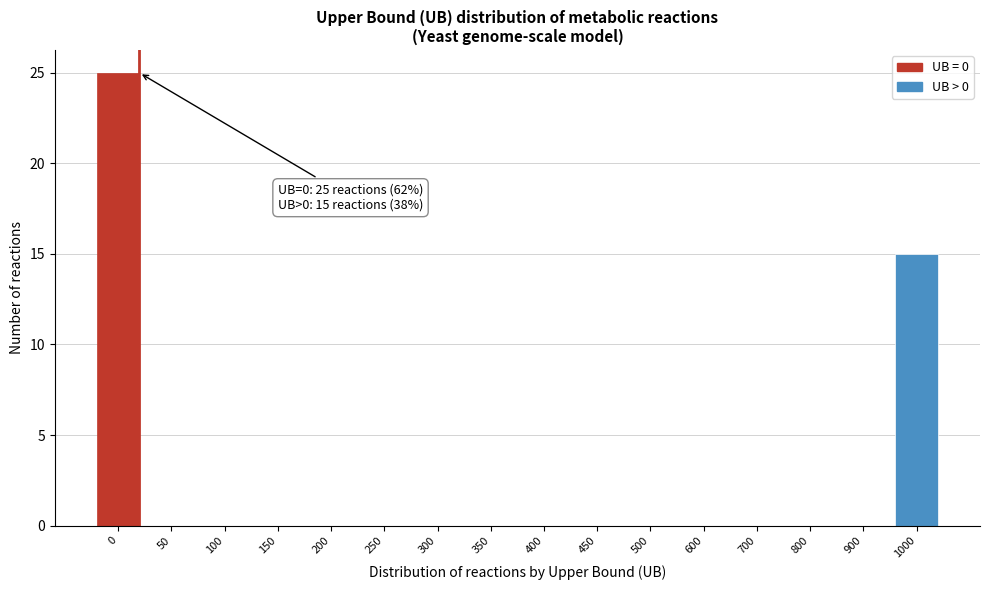

Reading left to right, transcribe all the data shown in this chart.

0=25	50=0	100=0	150=0	200=0	250=0	300=0	350=0	400=0	450=0	500=0	600=0	700=0	800=0	900=0	1000=15